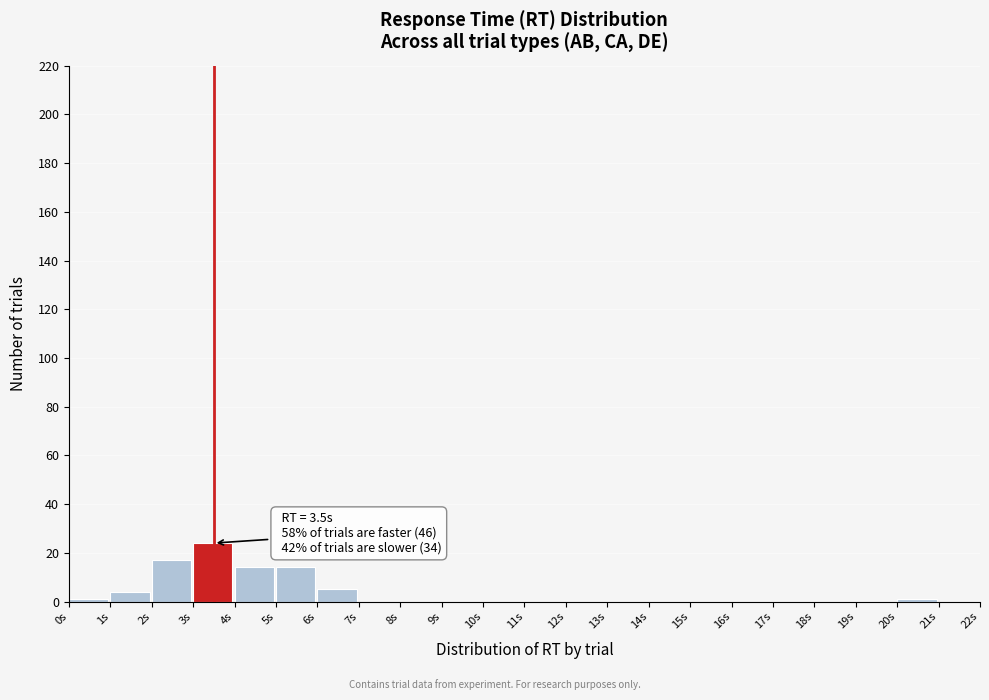

Which range on the x-axis has the tallest bar?

3 to 4